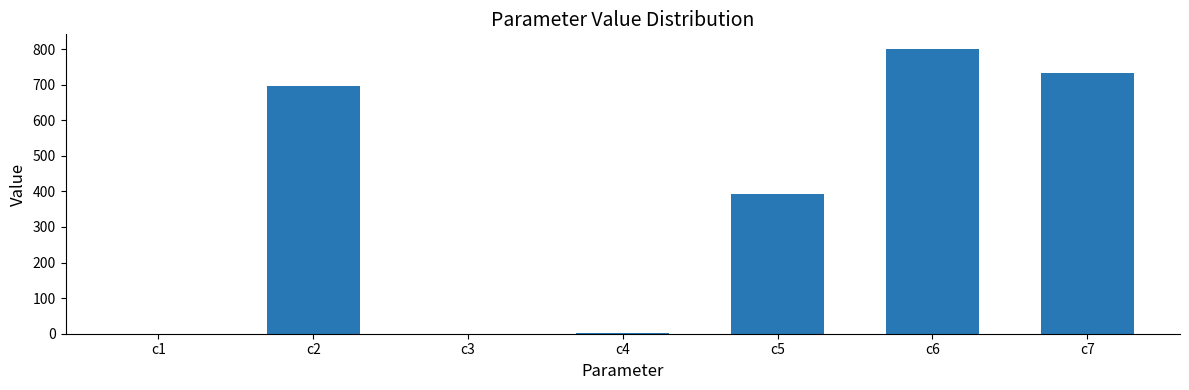

How many series are shown in this chart?

1